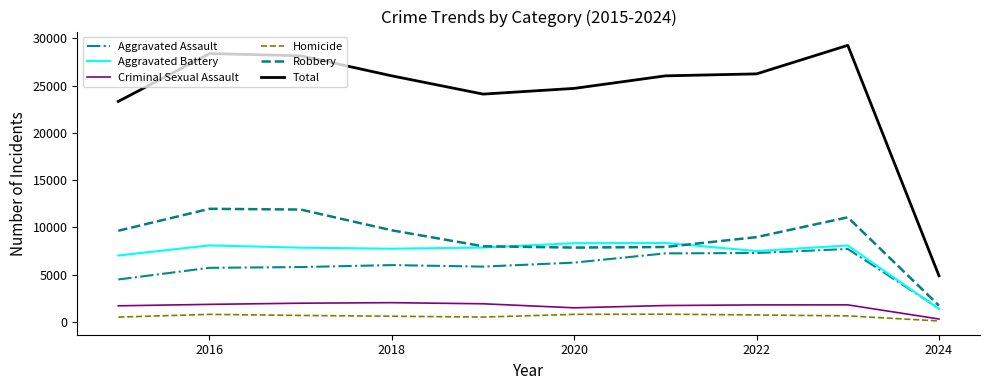

What is the maximum value for Robbery?

11960